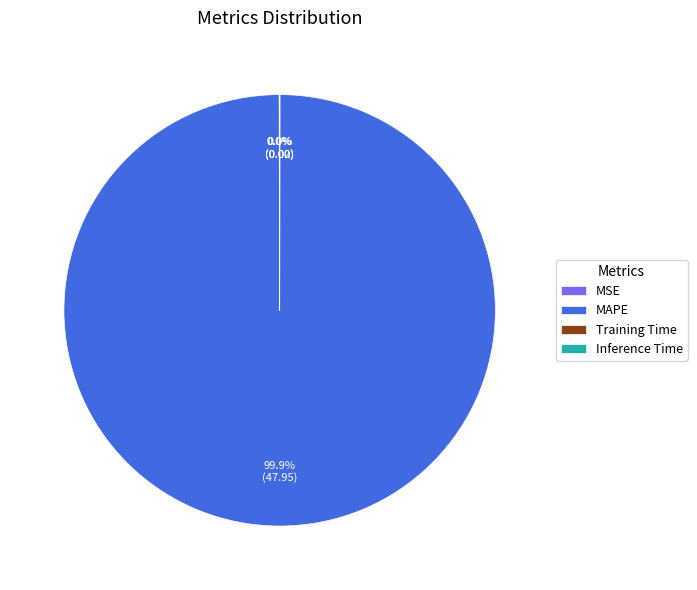

Which category has the biggest portion of the pie?

MAPE